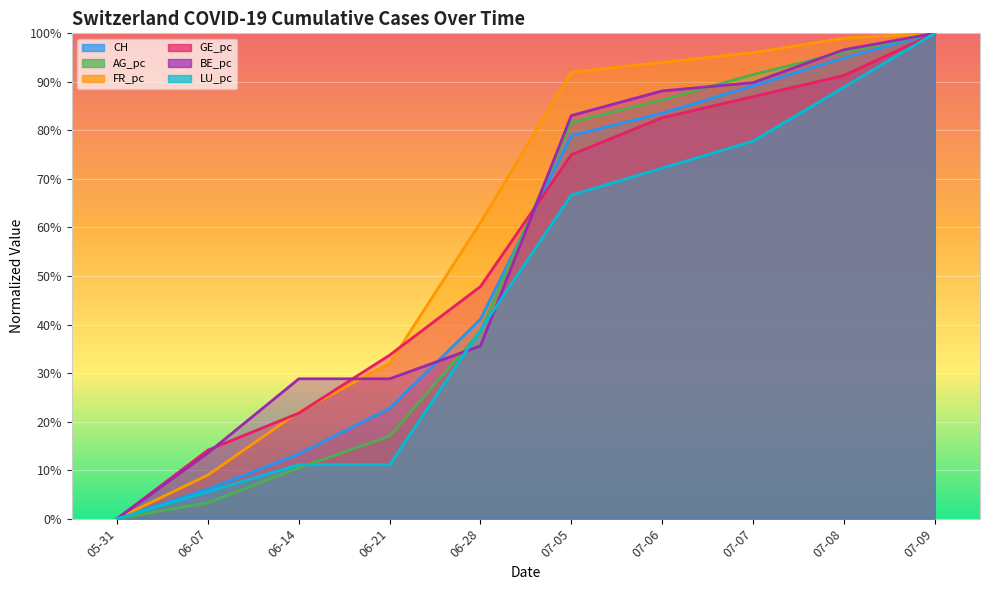

Does the chart display data point markers on the line(s)?

No